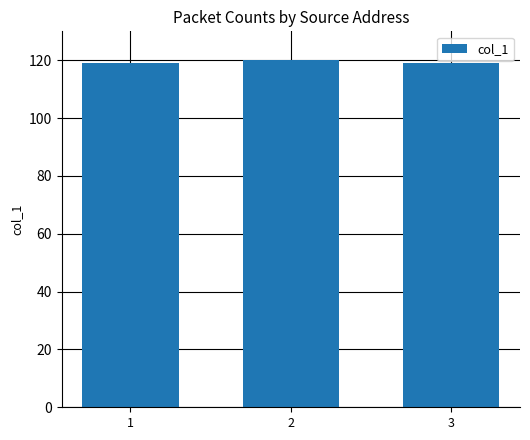

Count the number of data series in this chart.

1